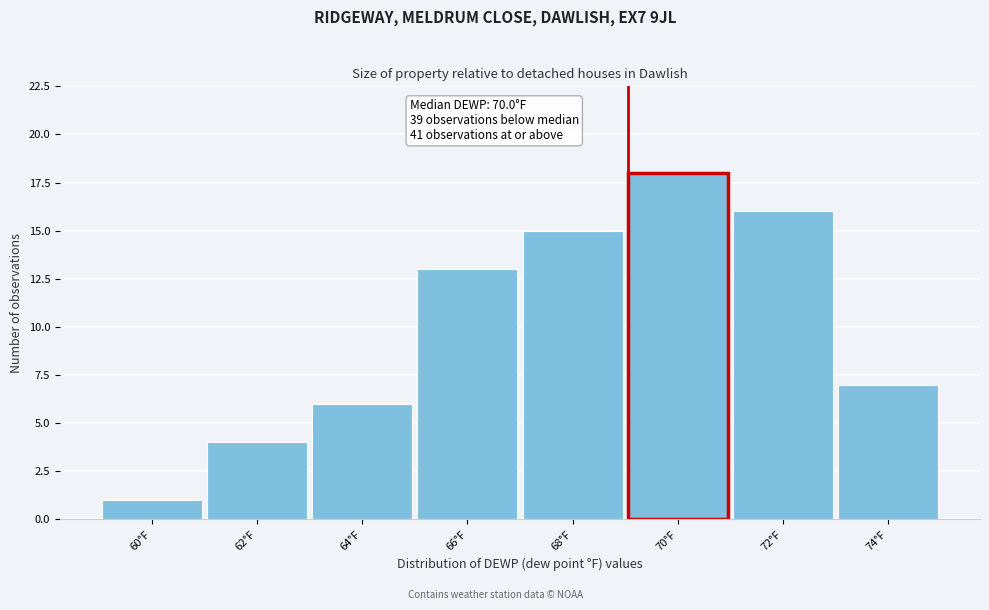

Reading left to right, transcribe all the data shown in this chart.

60°F=1	62°F=4	64°F=6	66°F=13	68°F=15	70°F=18	72°F=16	74°F=7